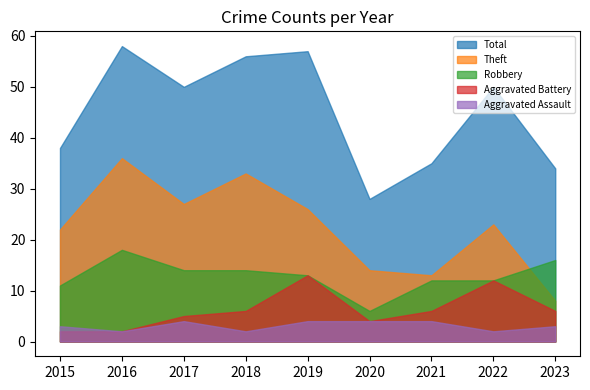

The value of Aggravated Assault at 2015 is 5. True or false?

False